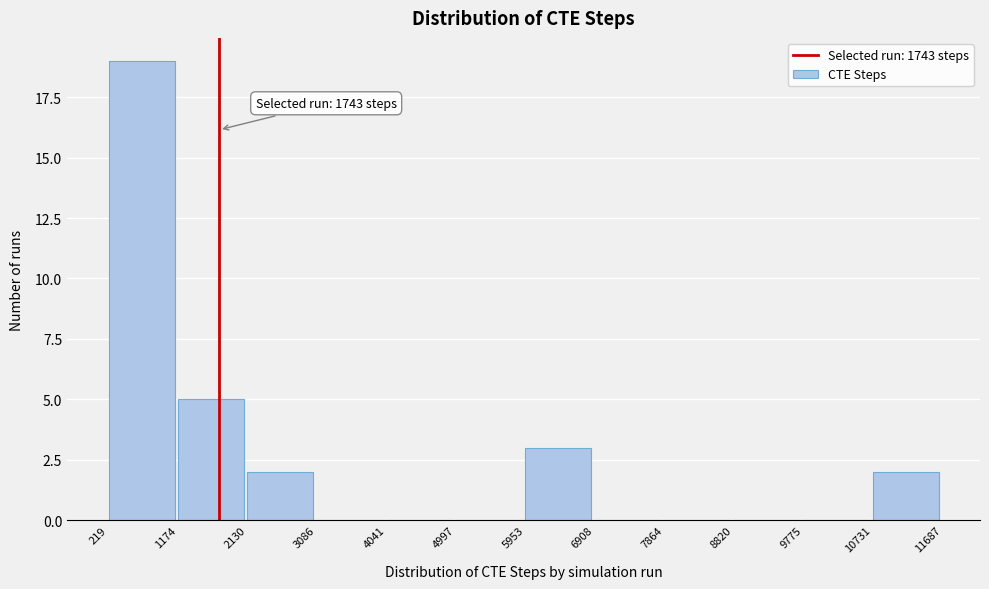

Over which range of the x-axis is the bar tallest?

219 to 1174